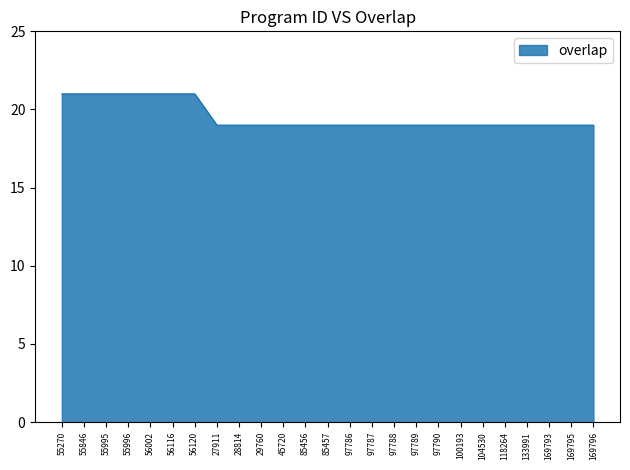

What position from the left is 97786?

14